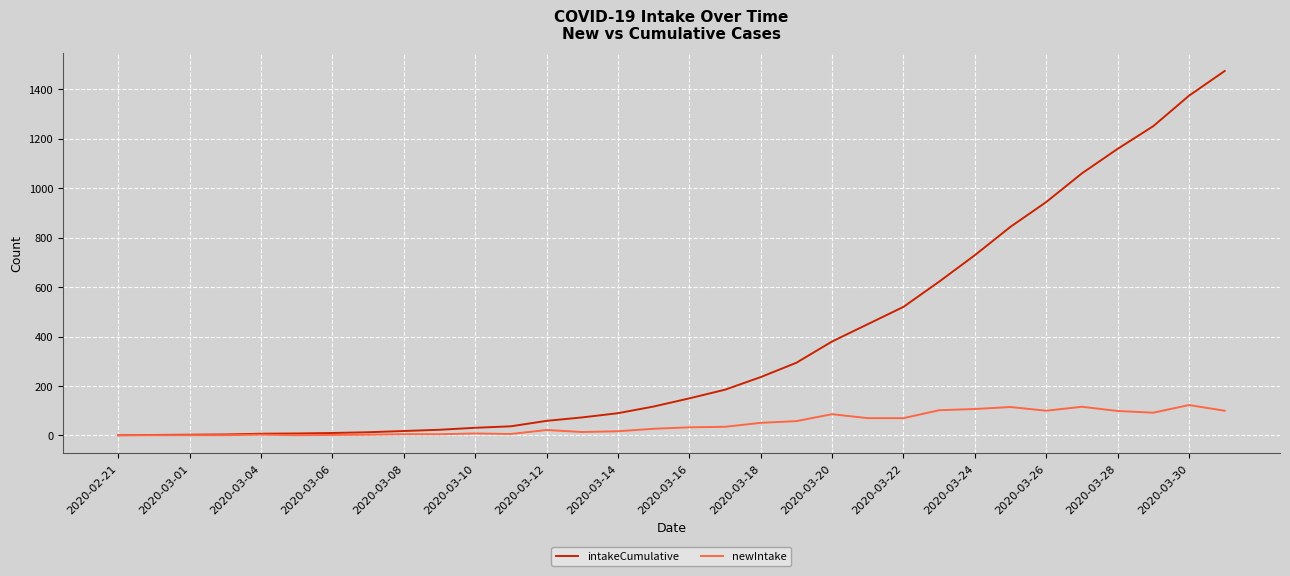

Which series has the largest total across all categories?

intakeCumulative